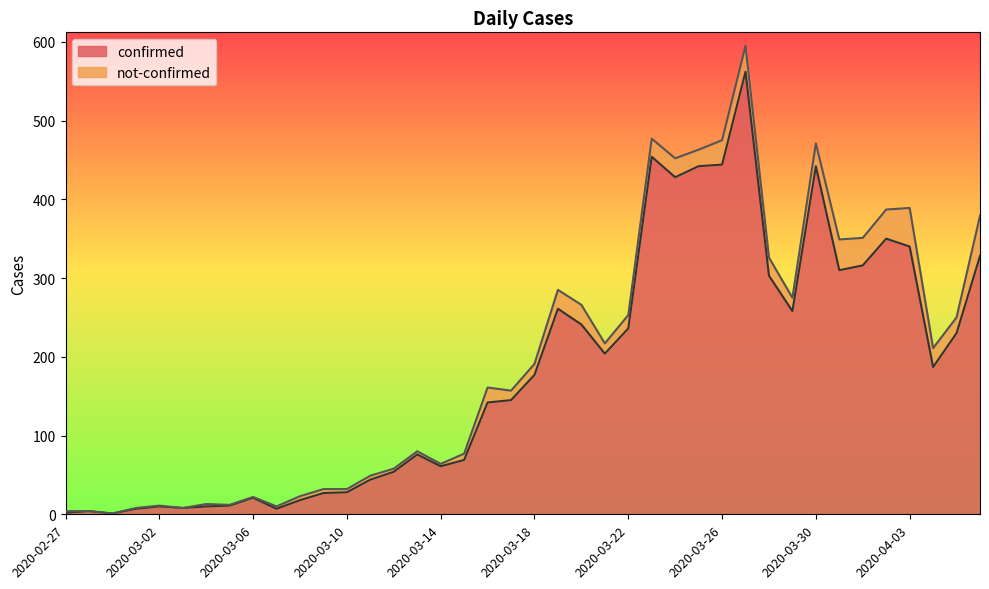

The chart shows a value of 442 at 2020-03-25. True or false?

True